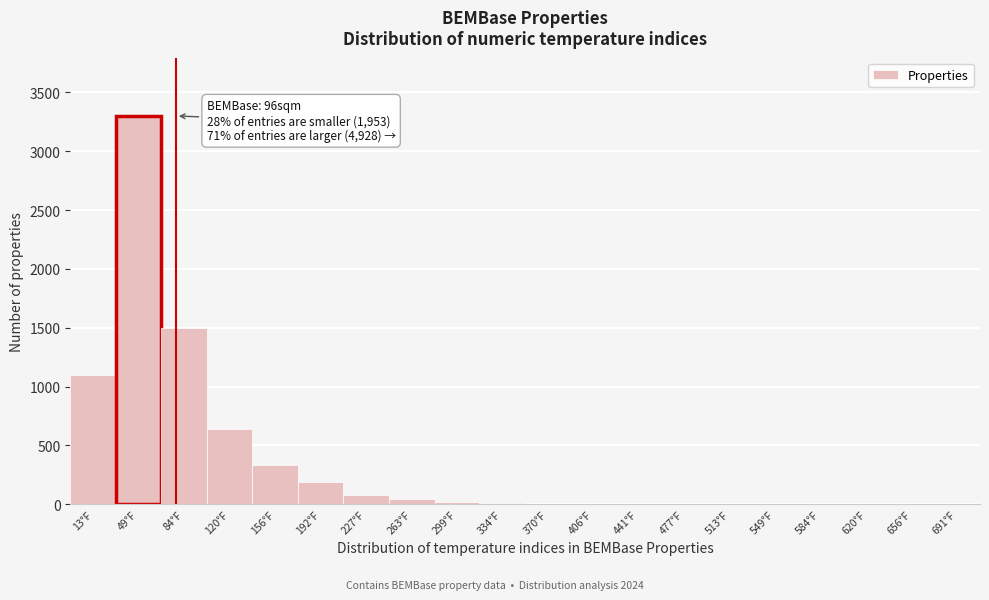

What is the greatest value displayed?

3300